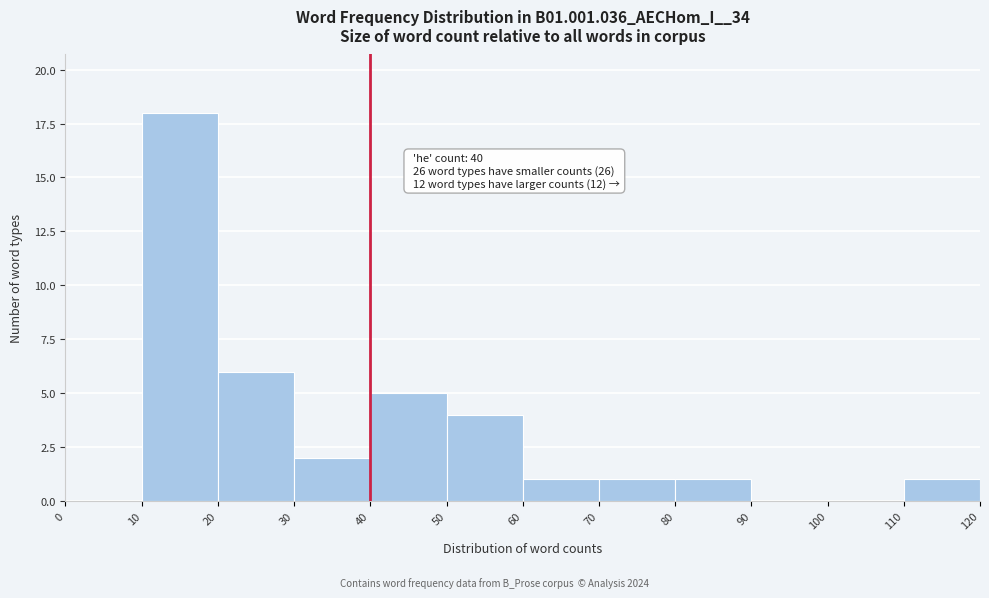

Over which range of the x-axis is the bar tallest?

10 to 20